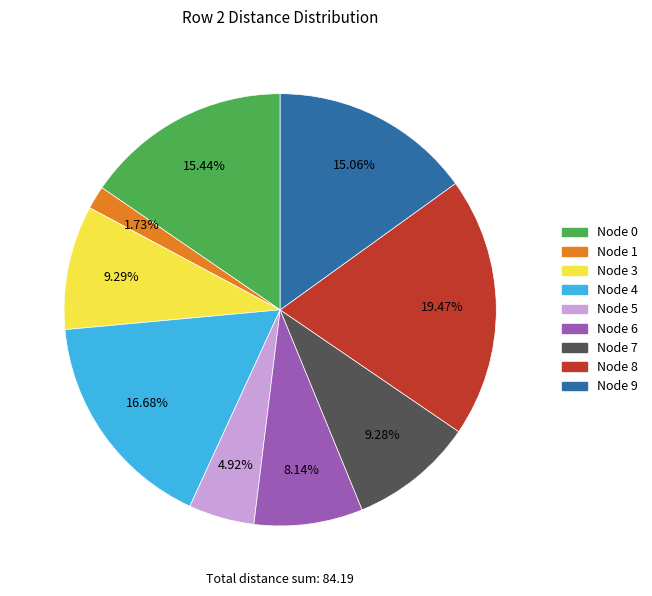

To the nearest percent, what is the average slice percentage?

11%